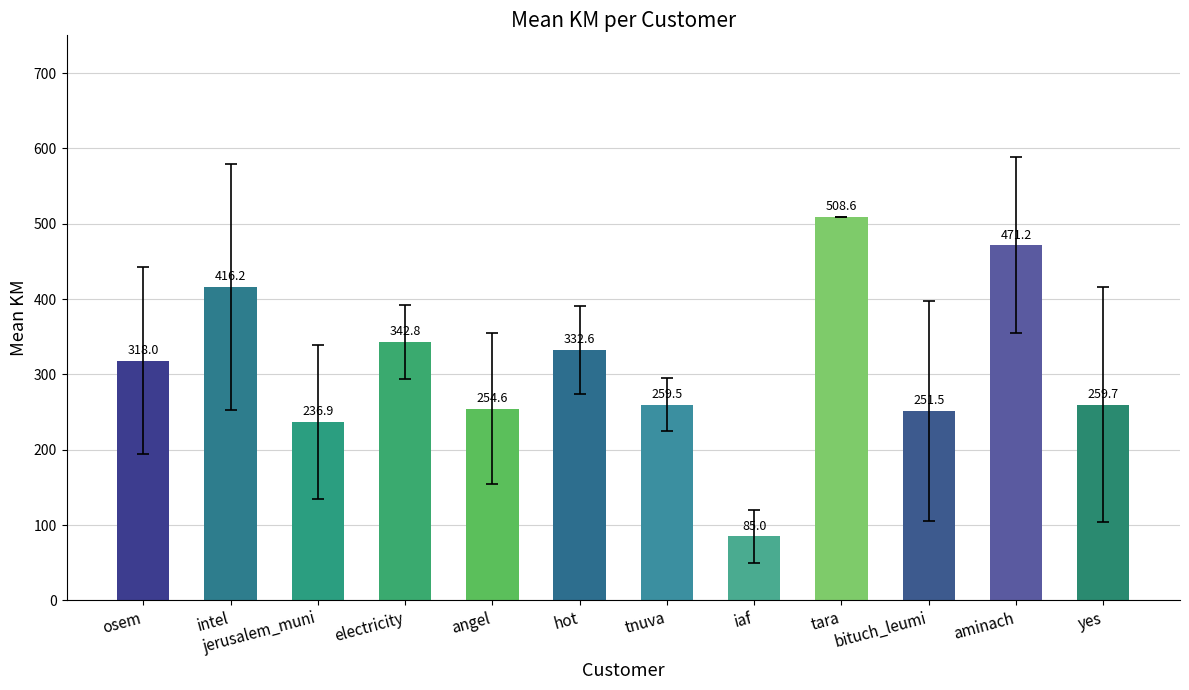

What is the label of the 8th bar from the right?

angel